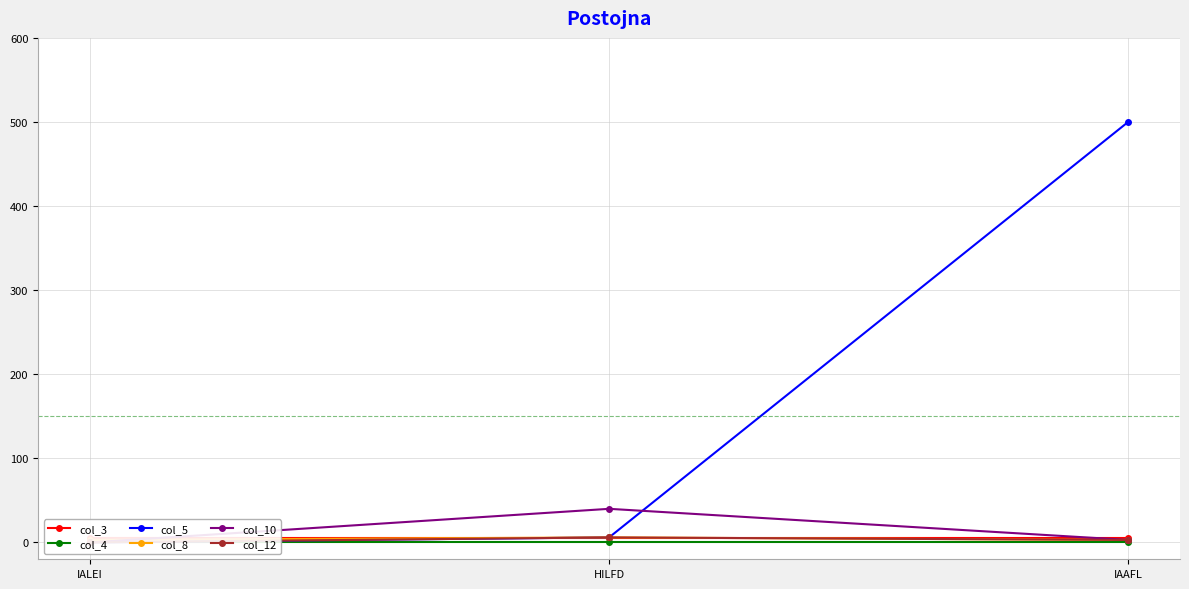

Is the value of col_8 at IALEI greater than the value of col_5 at IAAFL?

No